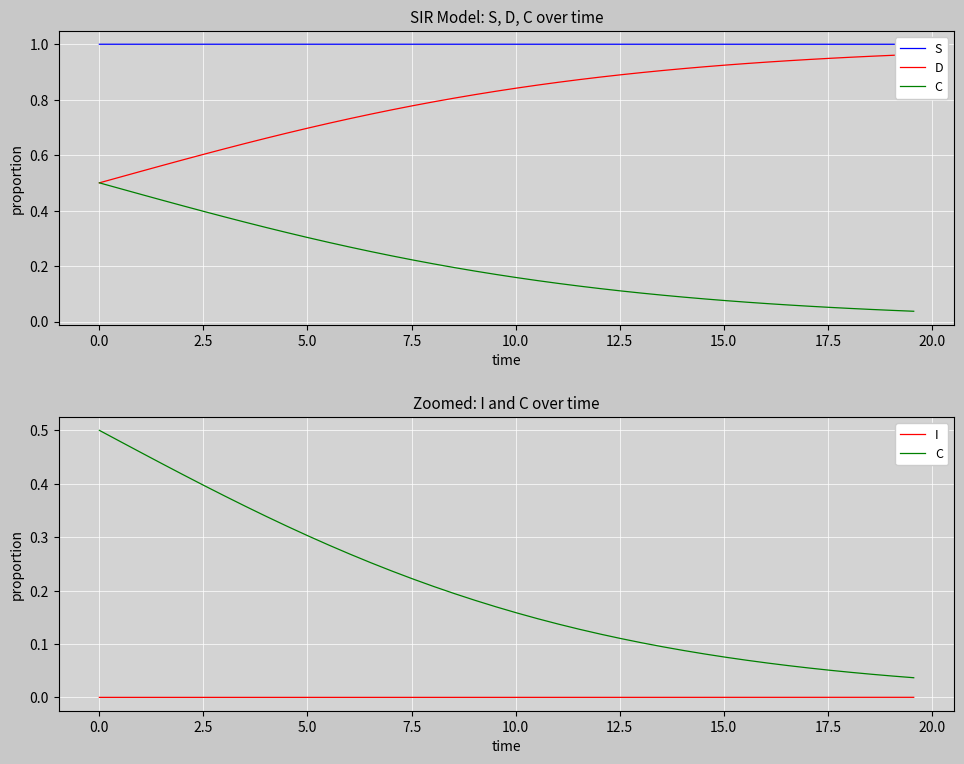

Where is I nearest to the value 0?

17.5